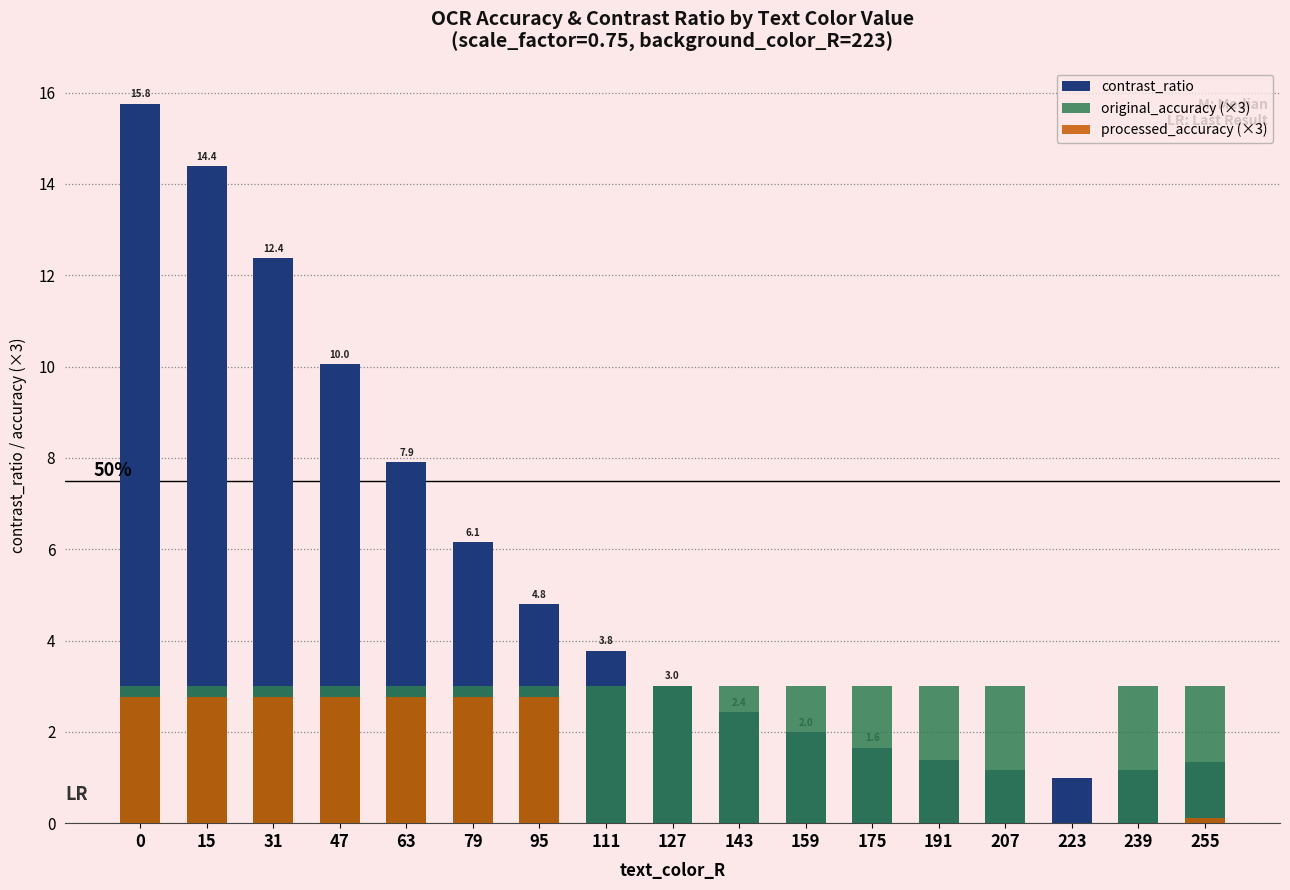

What are all the series names shown in the legend?

contrast_ratio, original_accuracy (×3), processed_accuracy (×3)